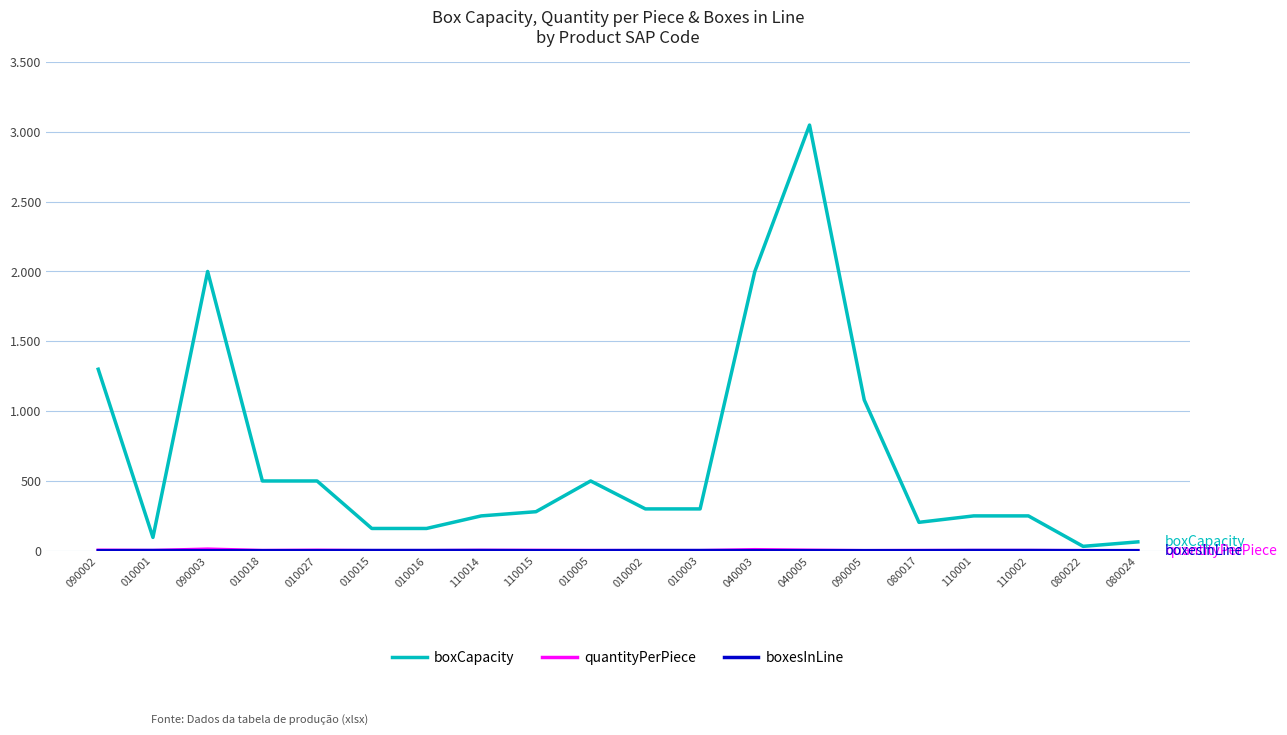

True or false: boxesInLine and boxCapacity intersect in this chart.

False